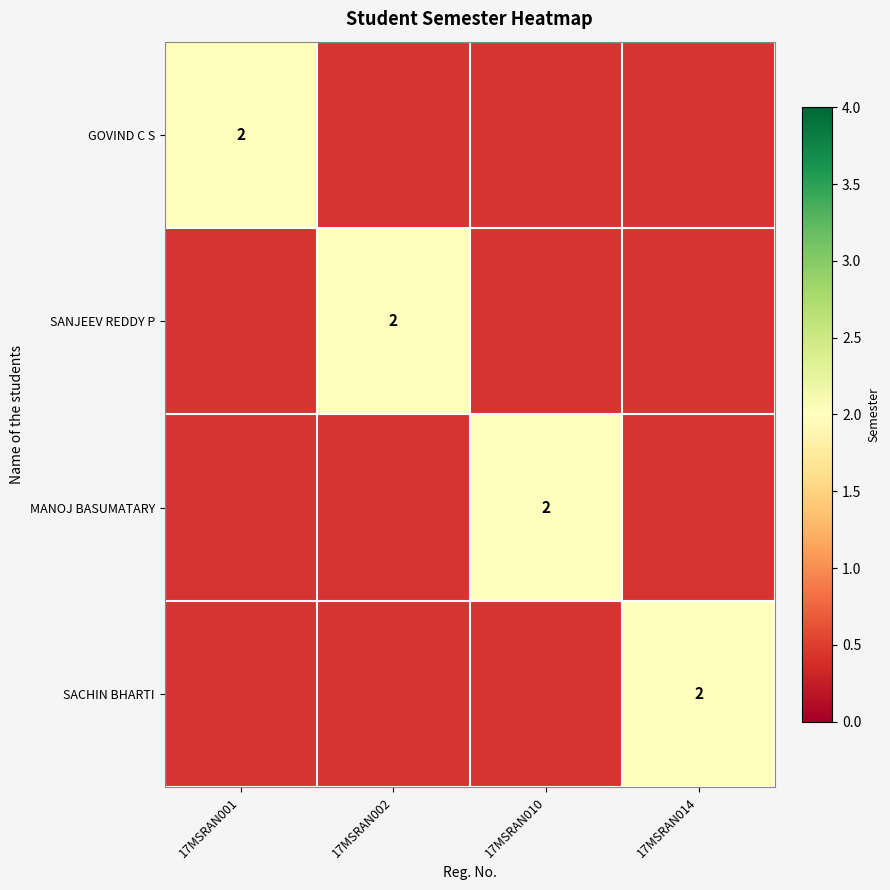

The SACHIN BHARTI series shows 2 at 17MSRAN014. True or false?

True